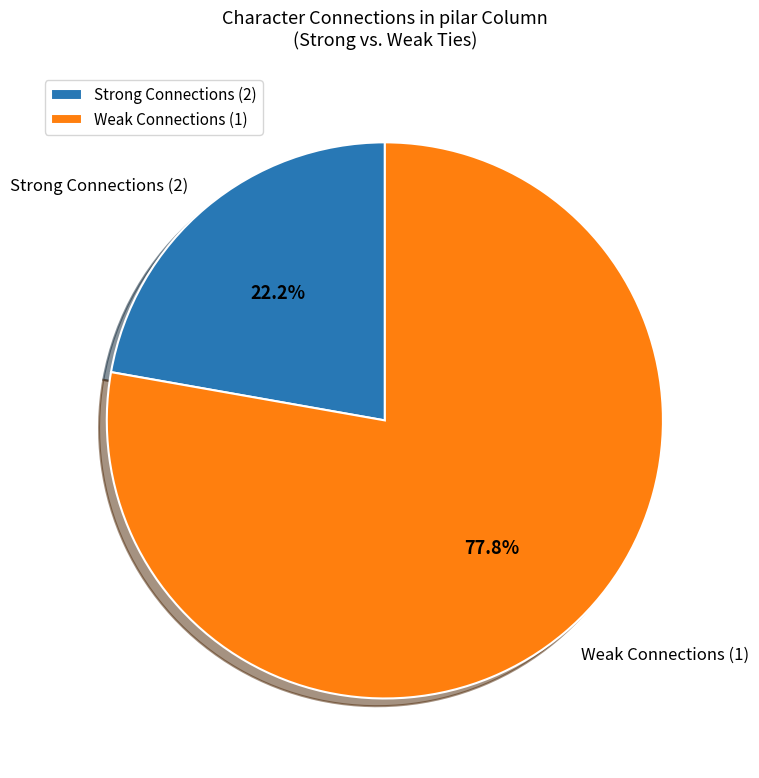

Which category has the biggest portion of the pie?

Weak Connections (1)